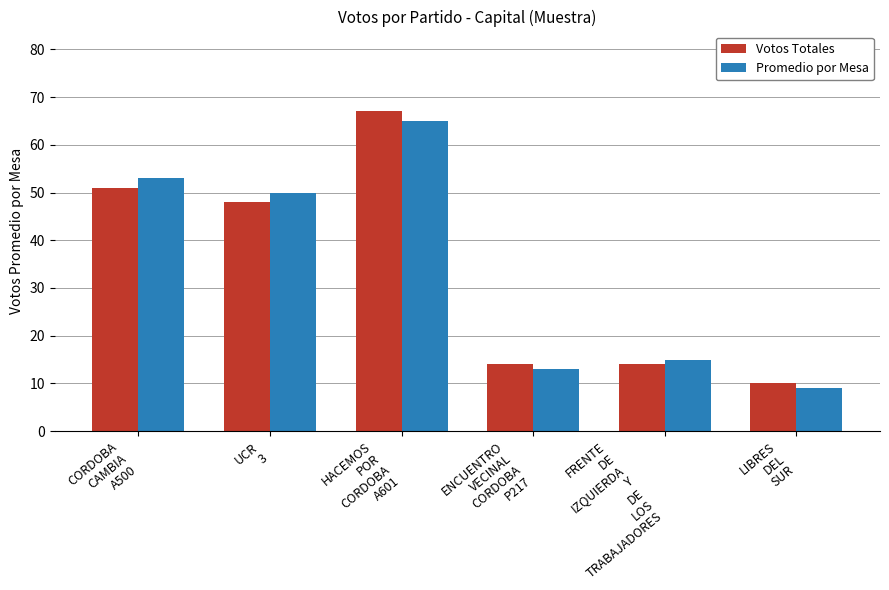

The value of Votos Totales at UCR
3 is 84. True or false?

False